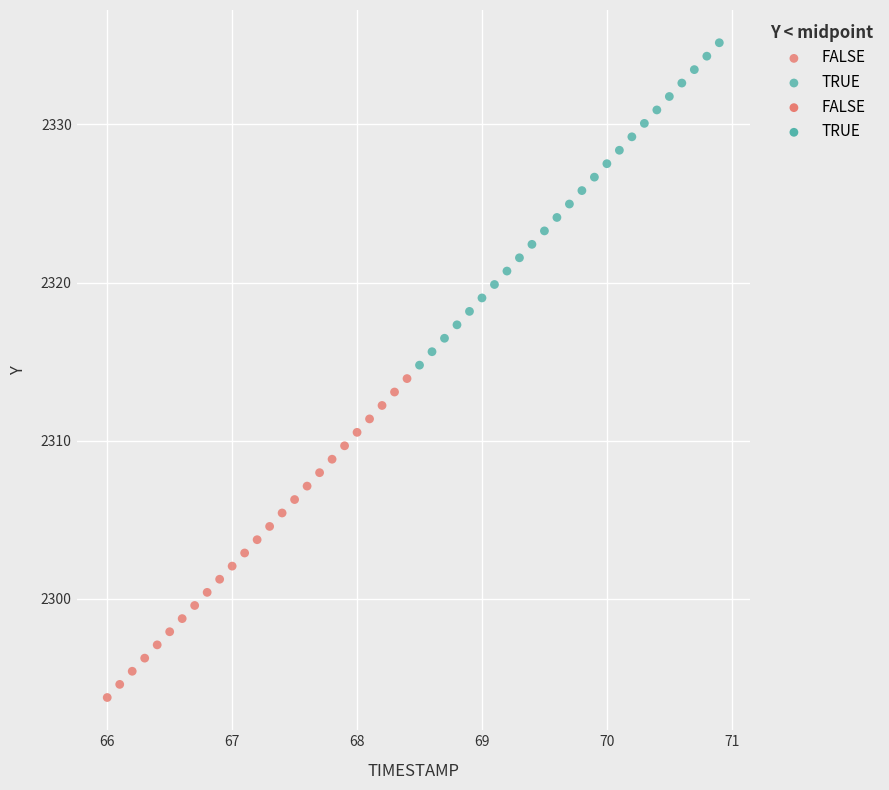

Which series contains the lowest Y value?

FALSE